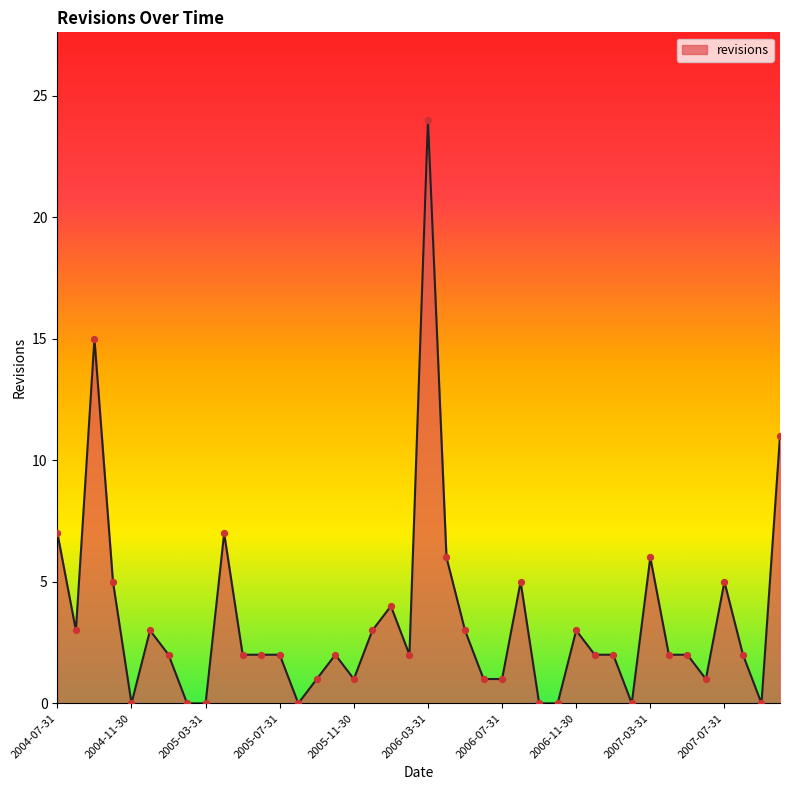

What is the maximum value shown in the chart?

24